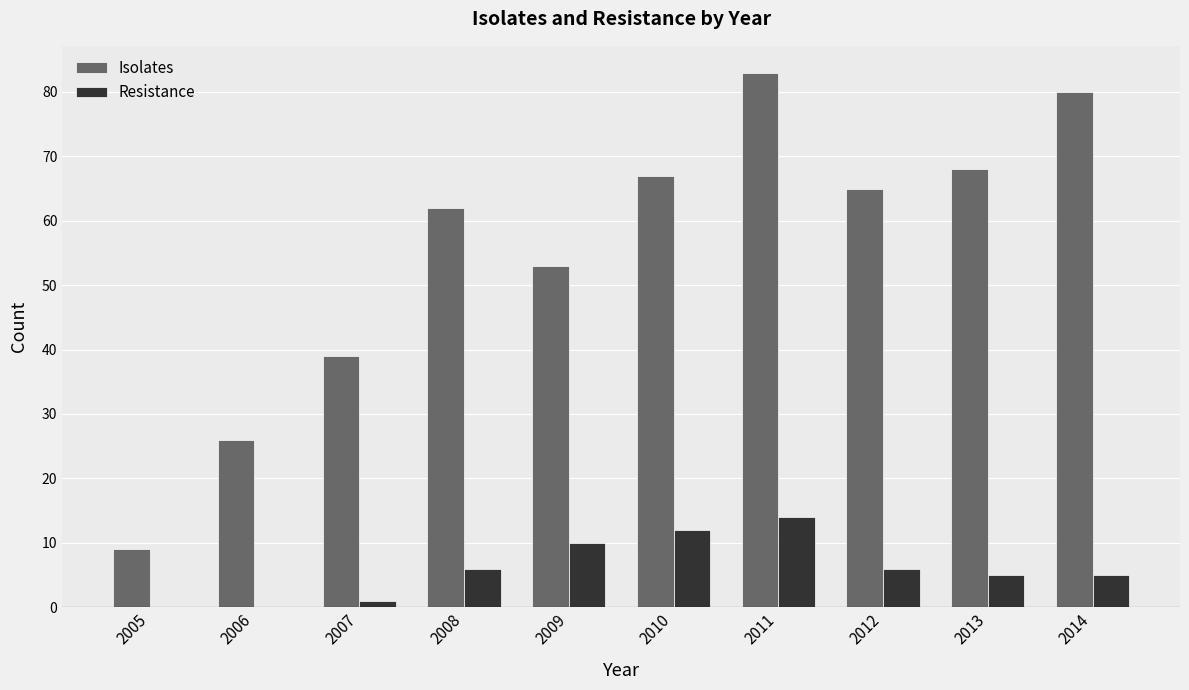

Which series has the largest total across all categories?

Isolates